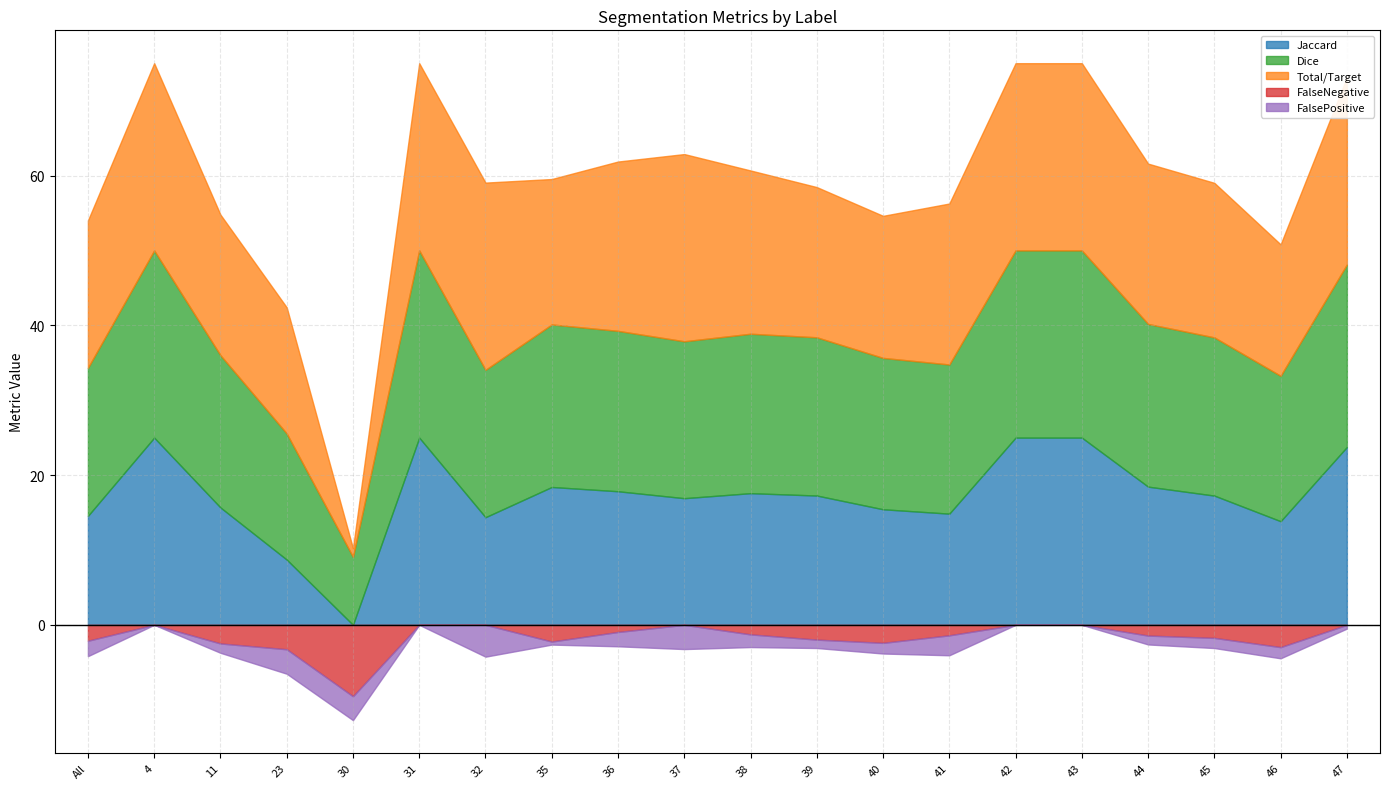

What is the label of the 10th point from the right?

38